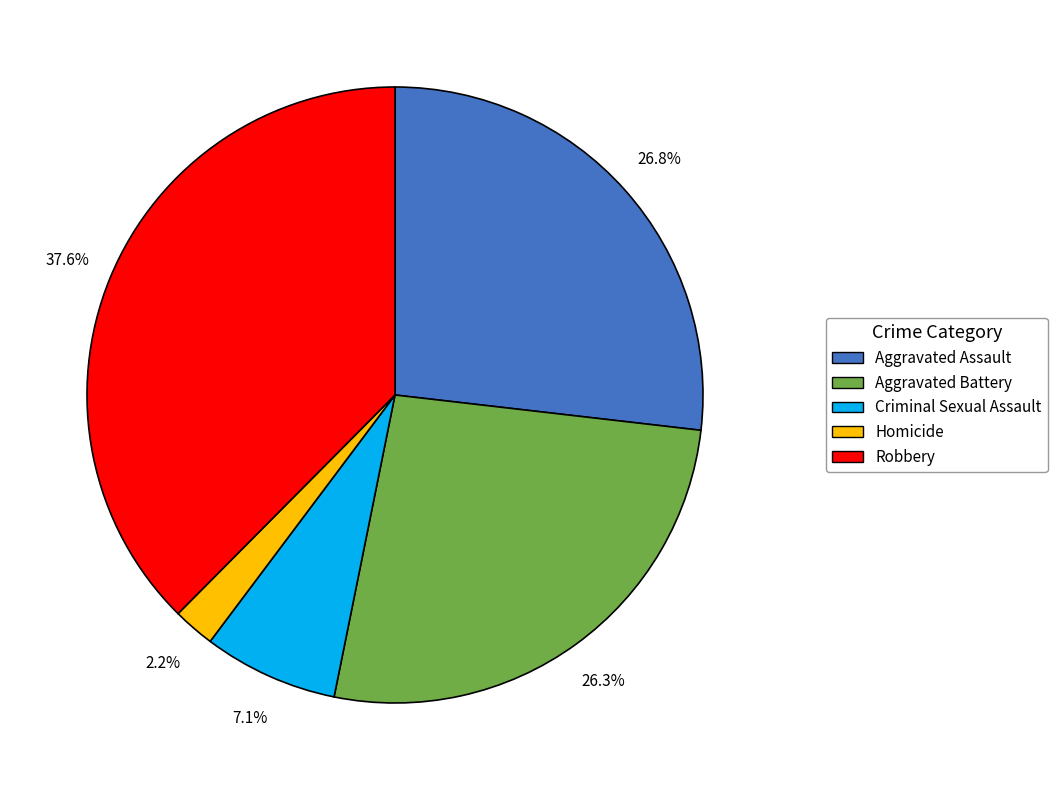

How many slices are in this pie chart?

5